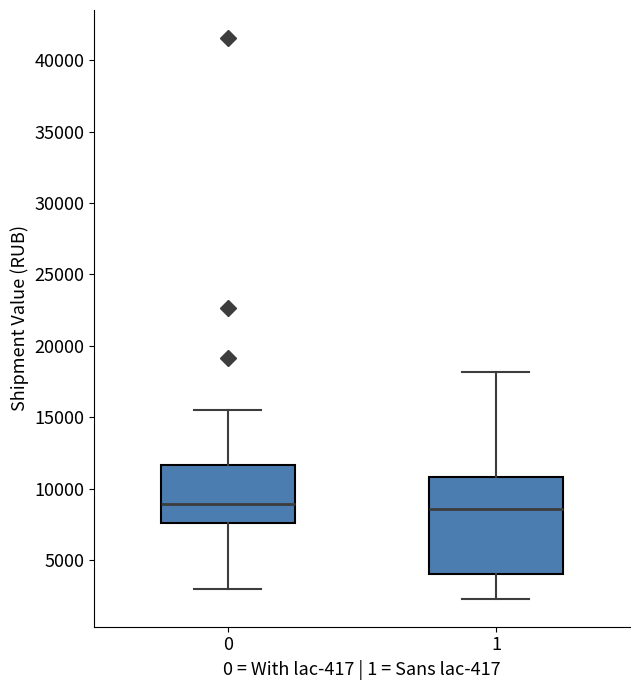

Reading left to right, transcribe this box plot: for each box, give where its median line is, the range the box spans, and where its two whiskers end, as read against the y-axis. The values are not printed on the chart, so give them approximately, as read against the axis.

0: median 9000, box 7500 to 11500, whiskers 3000 to 15500
1: median 8500, box 4000 to 11000, whiskers 2500 to 18000